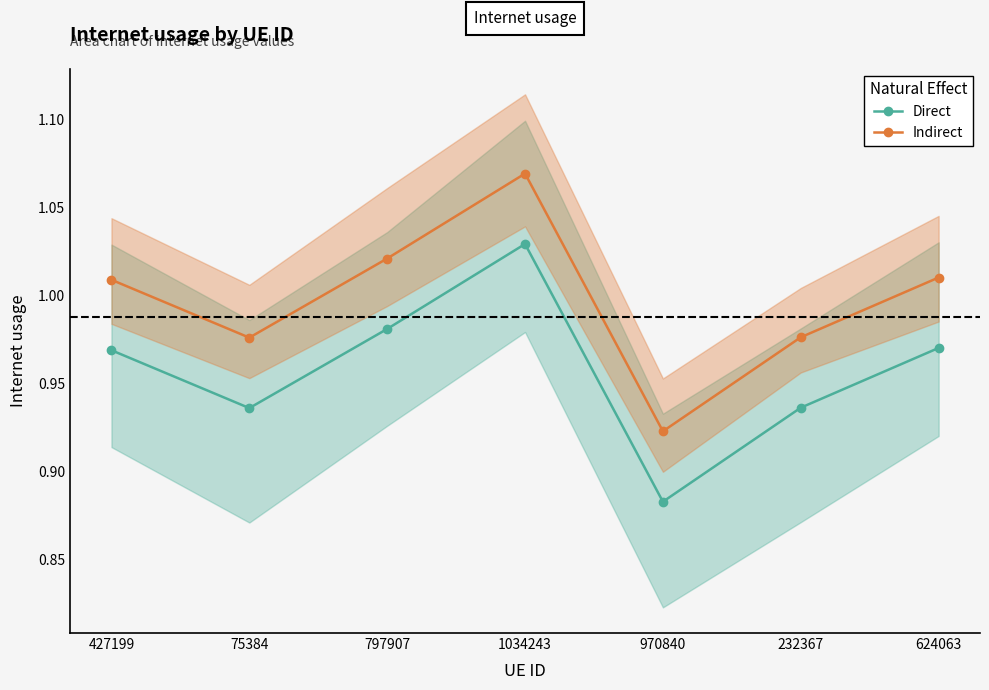

The value of Direct at 232367 is 0.4. True or false?

False